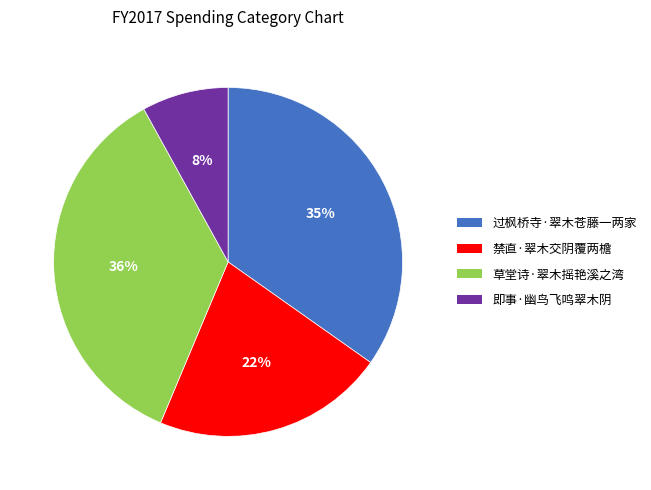

How many slices are in this pie chart?

4